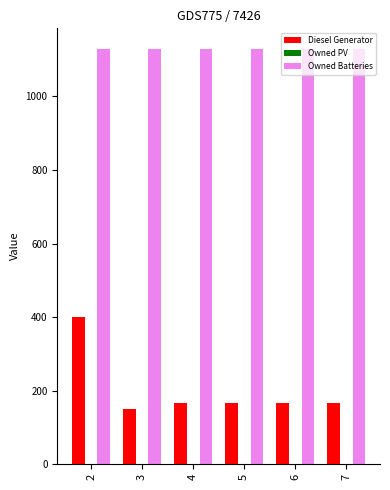

Which series has the largest range (max minus min)?

Diesel Generator